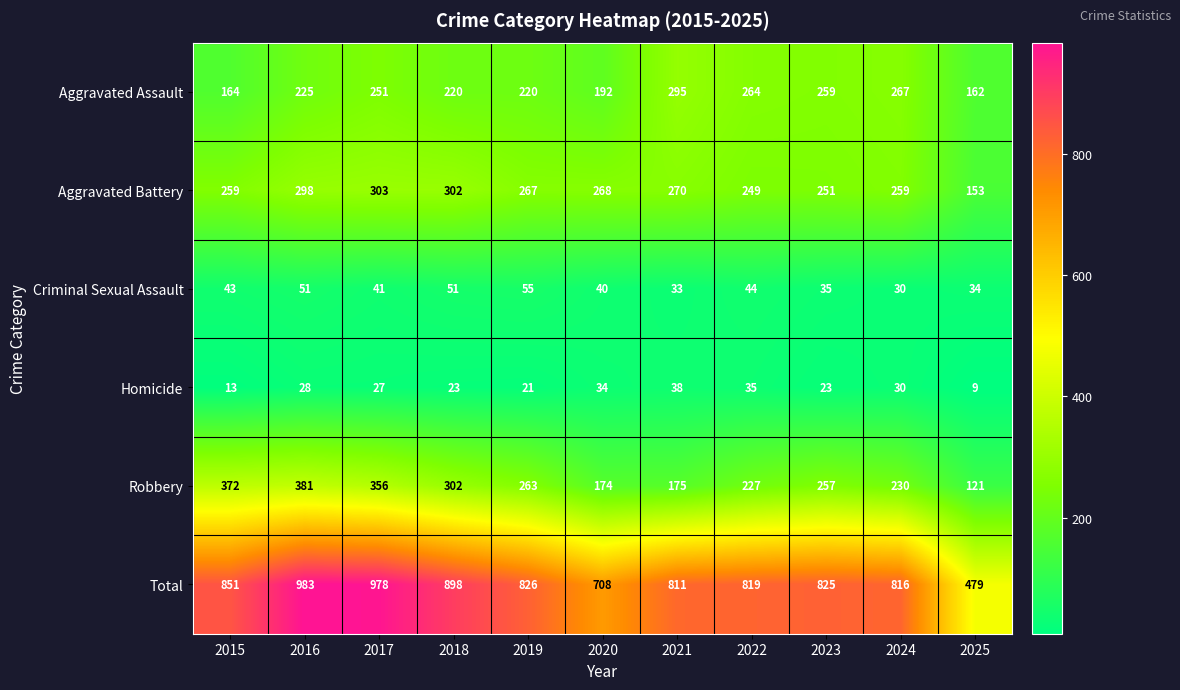

What is the maximum value shown in the chart?

983